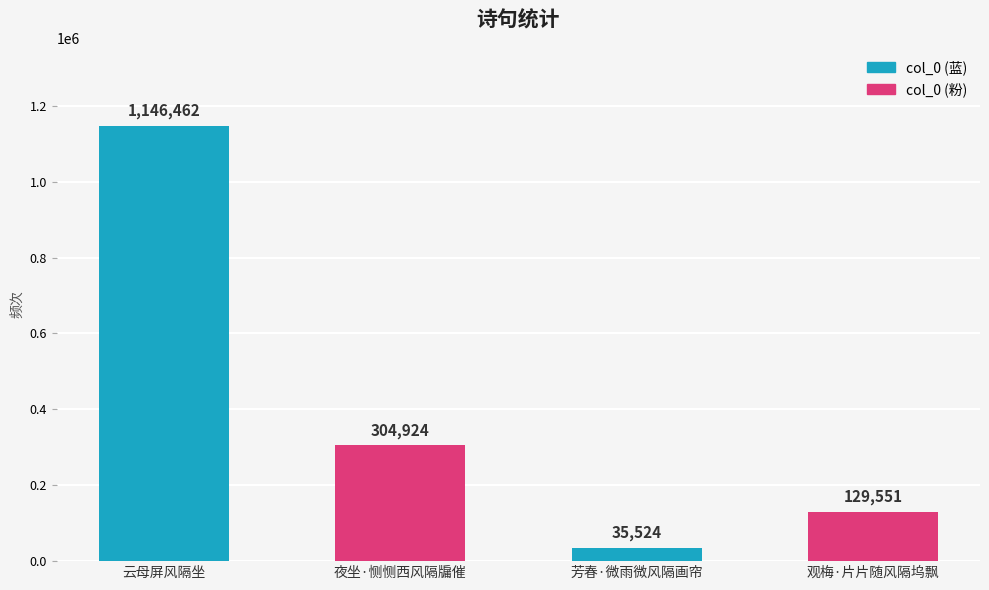

Reading left to right, what are all the values shown in this chart?

1146462	304924	35524	129551